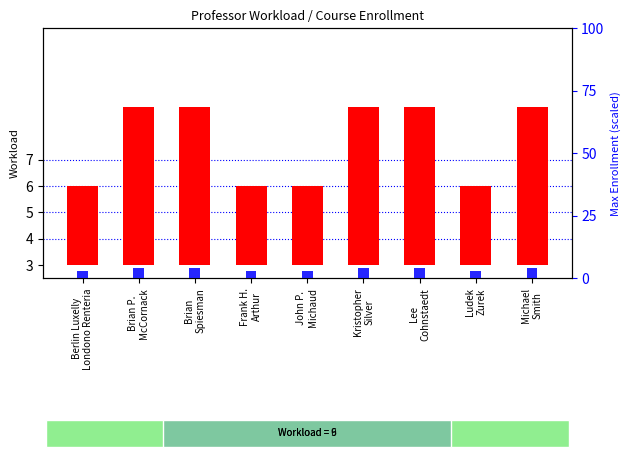

How many groups of bars are there?

9